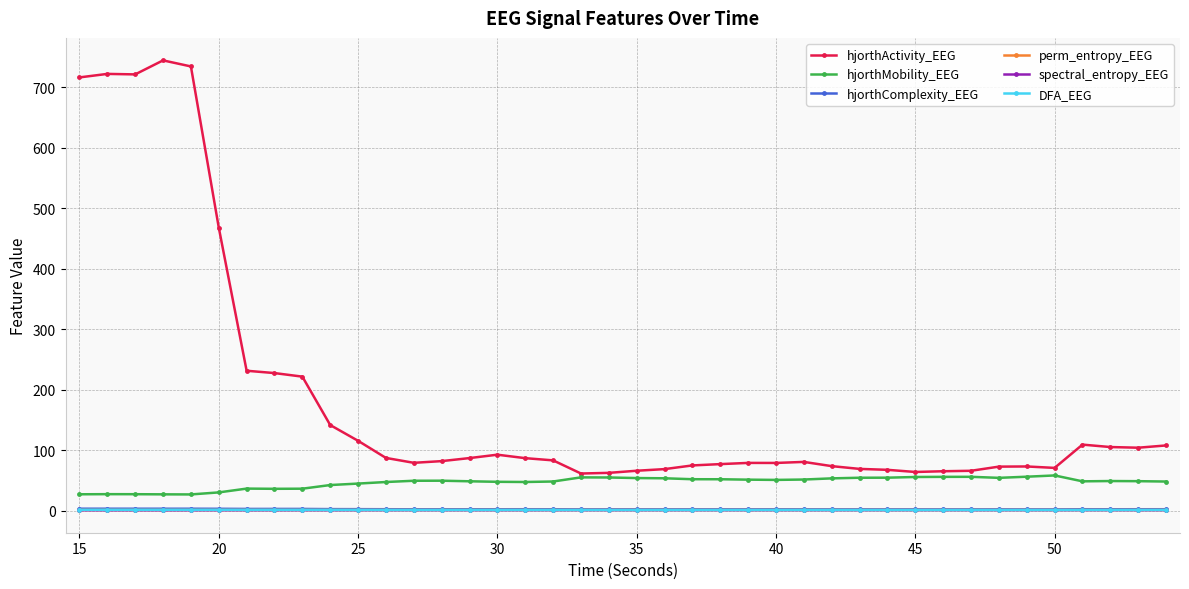

True or false: hjorthActivity_EEG and DFA_EEG cross at least once.

False